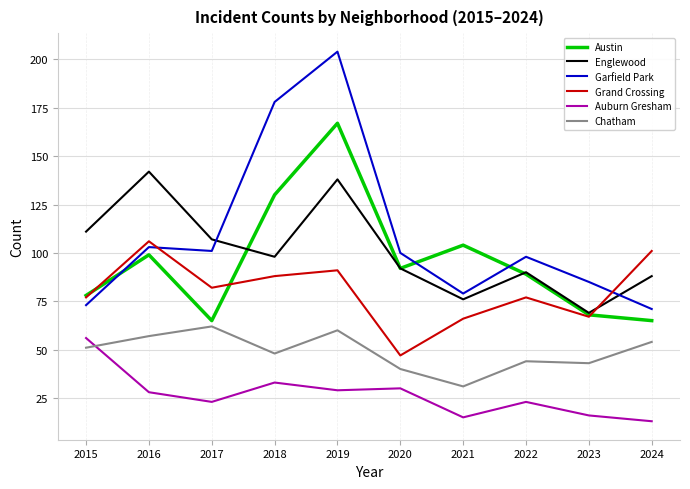

True or false: Auburn Gresham has a value of 28 at 2016.

True